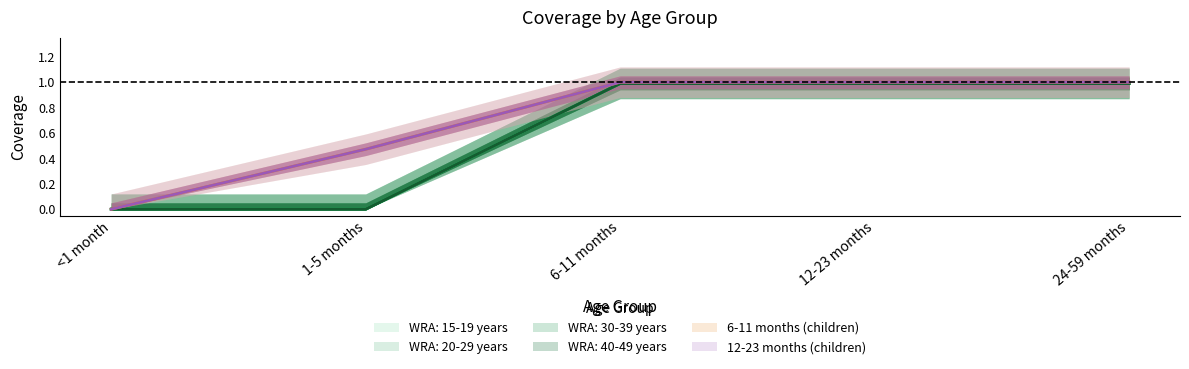

Rank the series at <1 month from lowest to highest value.

WRA: 15-19 years, WRA: 20-29 years, WRA: 30-39 years, WRA: 40-49 years, 6-11 months (children), 12-23 months (children)